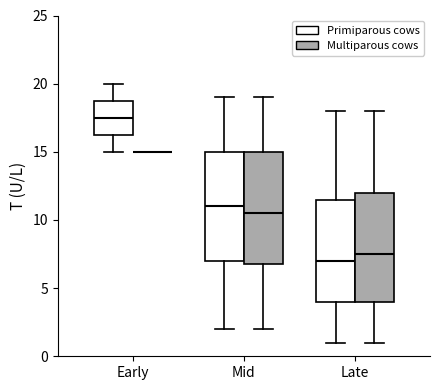

Reading left to right, read every box against the y-axis: the position of its median line, the range the box covers, and the ends of its whiskers. The values are not printed on the chart, so give them approximately, as read against the axis.

Early (Primiparous cows): median 17.5, box 16.5 to 19.0, whiskers 15.0 to 20.0
Early (Multiparous cows): box collapsed to a line at 15.0, whiskers 15.0 to 15.0
Mid (Primiparous cows): median 11.0, box 7.0 to 15.0, whiskers 2.0 to 19.0
Mid (Multiparous cows): median 10.5, box 7.0 to 15.0, whiskers 2.0 to 19.0
Late (Primiparous cows): median 7.0, box 4.0 to 11.5, whiskers 1.0 to 18.0
Late (Multiparous cows): median 7.5, box 4.0 to 12.0, whiskers 1.0 to 18.0